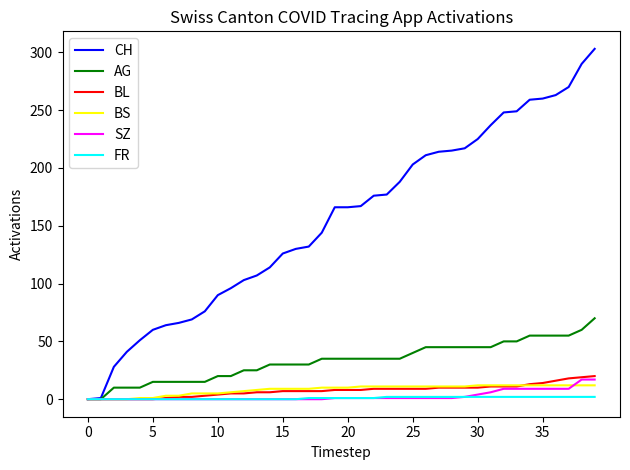

What are all the series names shown in the legend?

CH, AG, BL, BS, SZ, FR